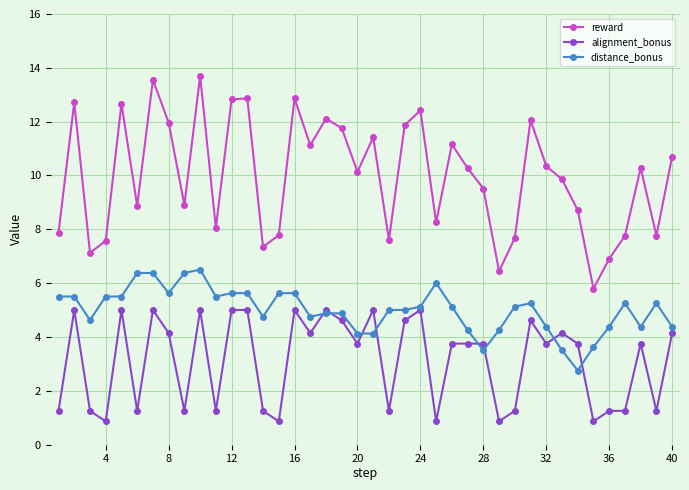

True or false: alignment_bonus and reward intersect in this chart.

False